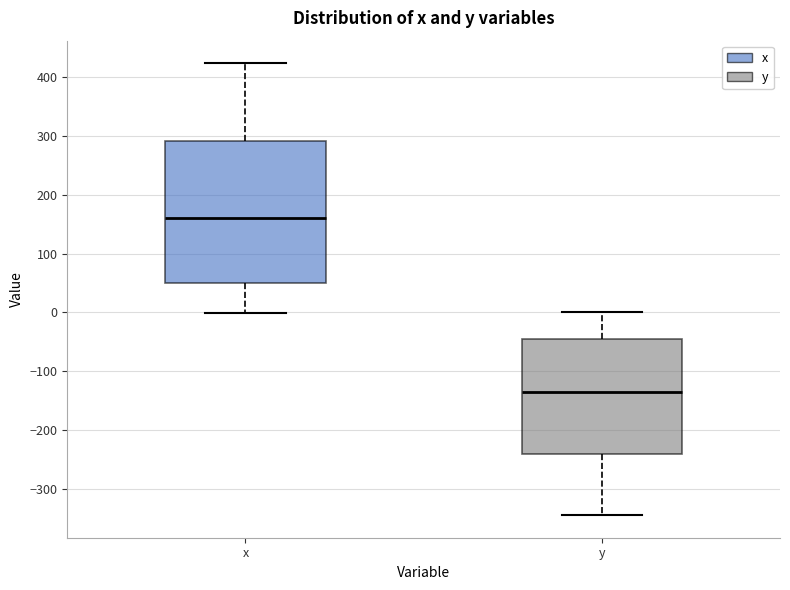

Where does the upper whisker of the box for x end on the y-axis? The values are not printed on the chart, so give them approximately, as read against the axis.

420